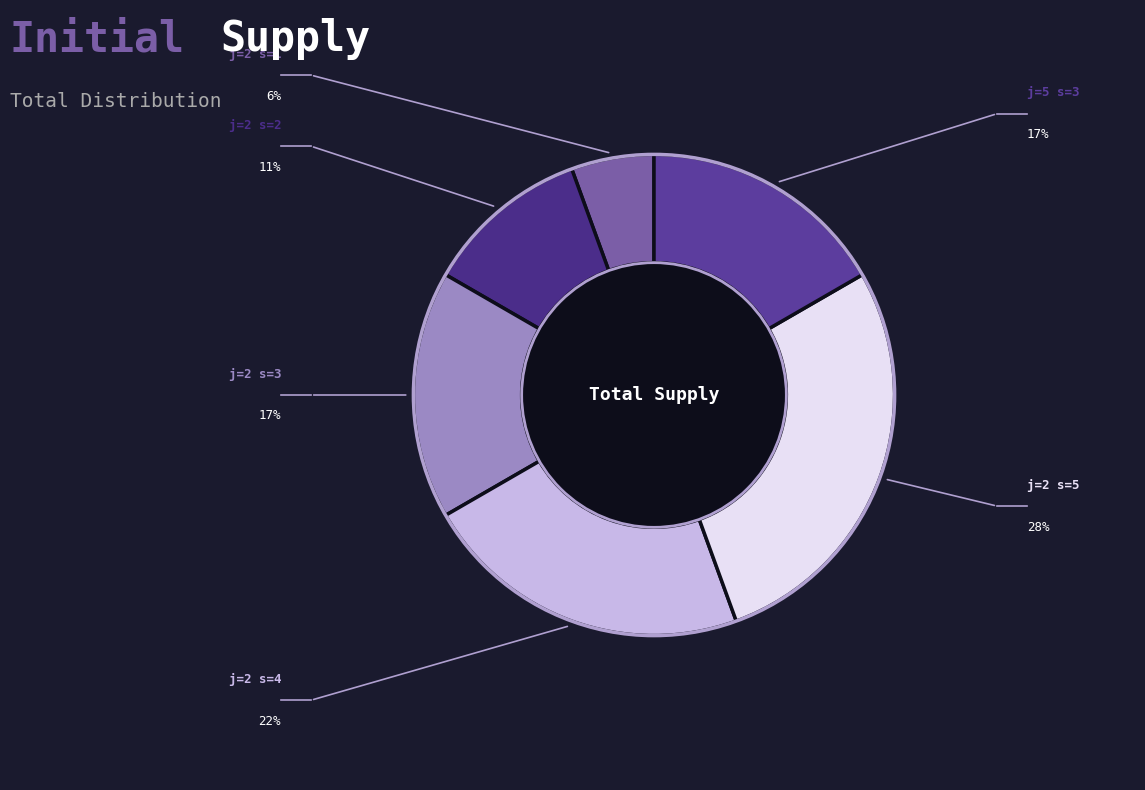

What is the largest slice in the pie chart?

j=2 s=5